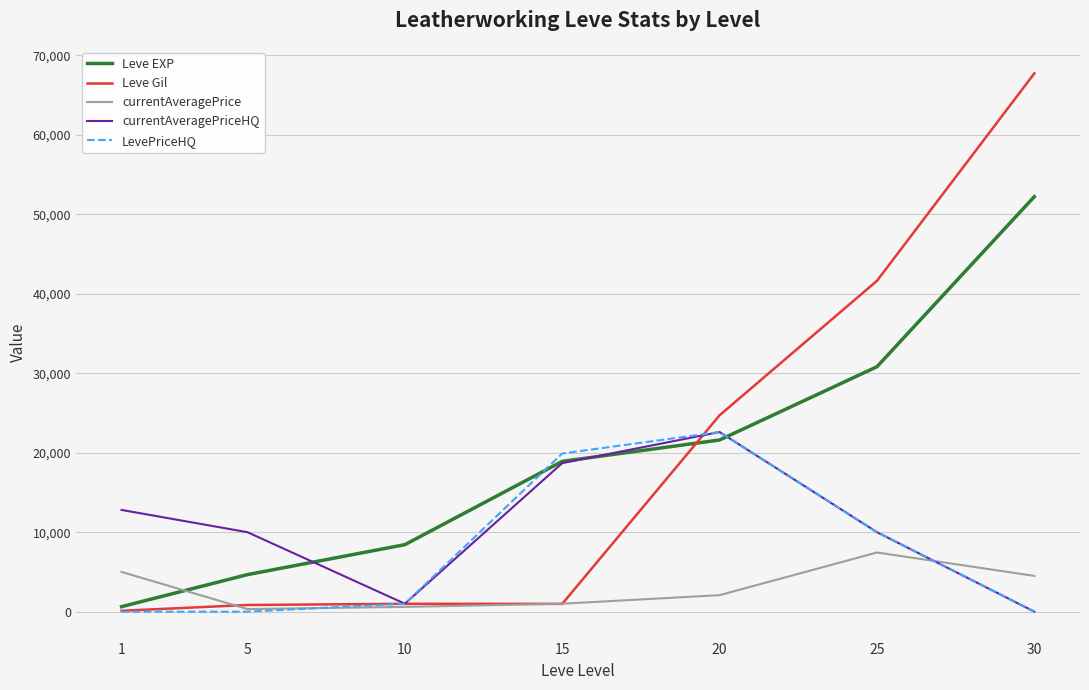

What is the difference between the highest and lowest values at 25?

34183.4